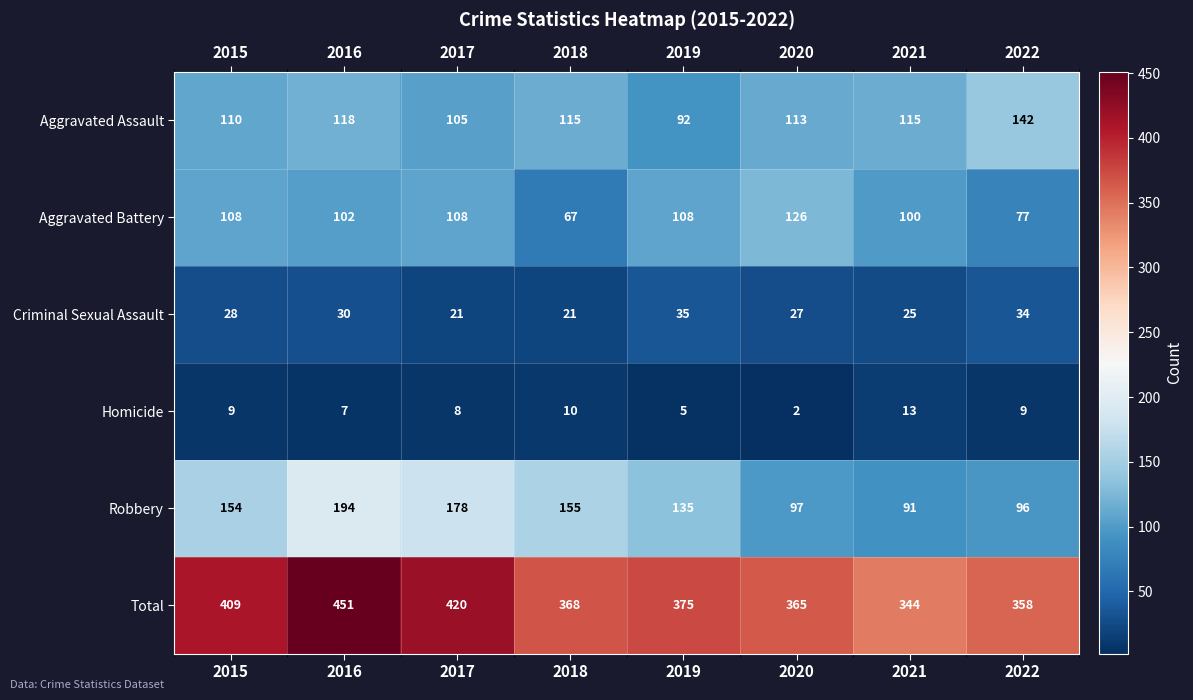

Is it true that Aggravated Assault equals 110 at 2015?

True